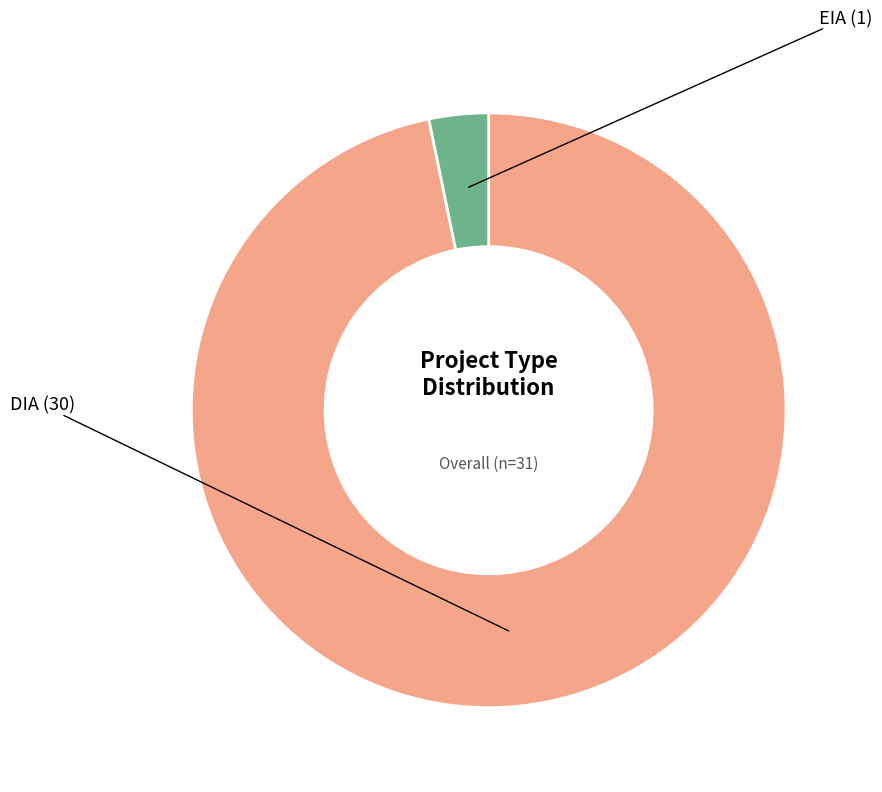

Does any single category account for the majority?

Yes